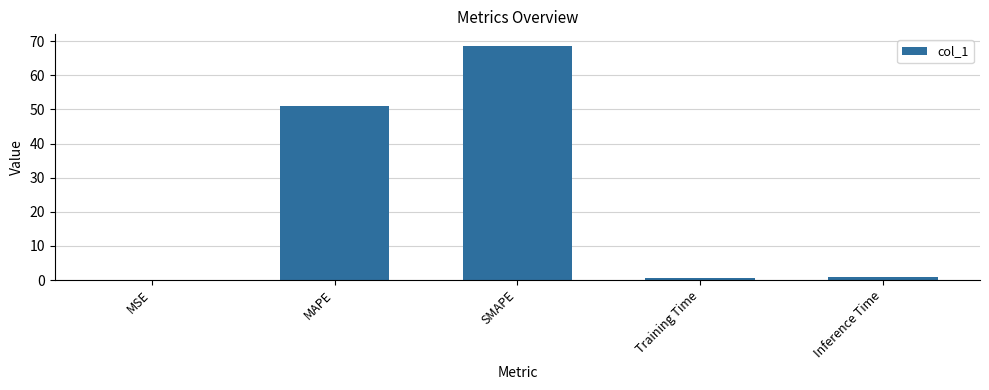

Count the number of categories in the chart.

5